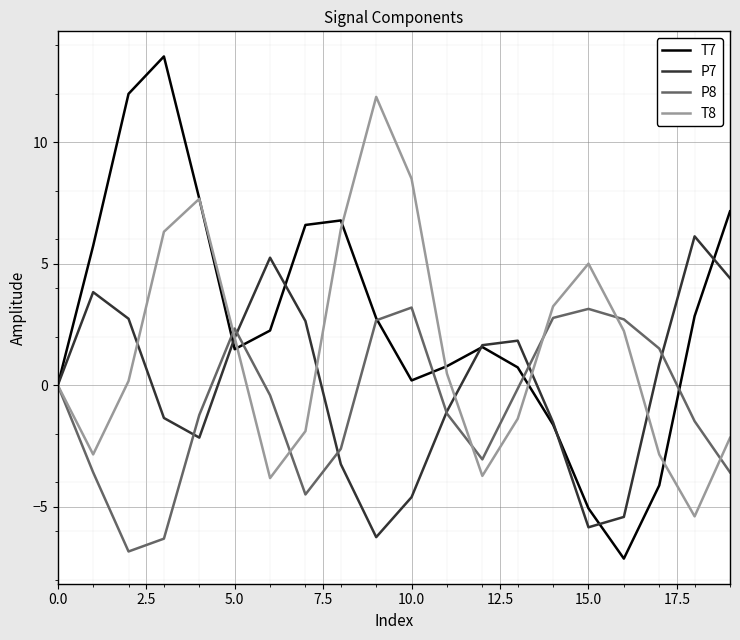

Which series has the largest total across all categories?

T7